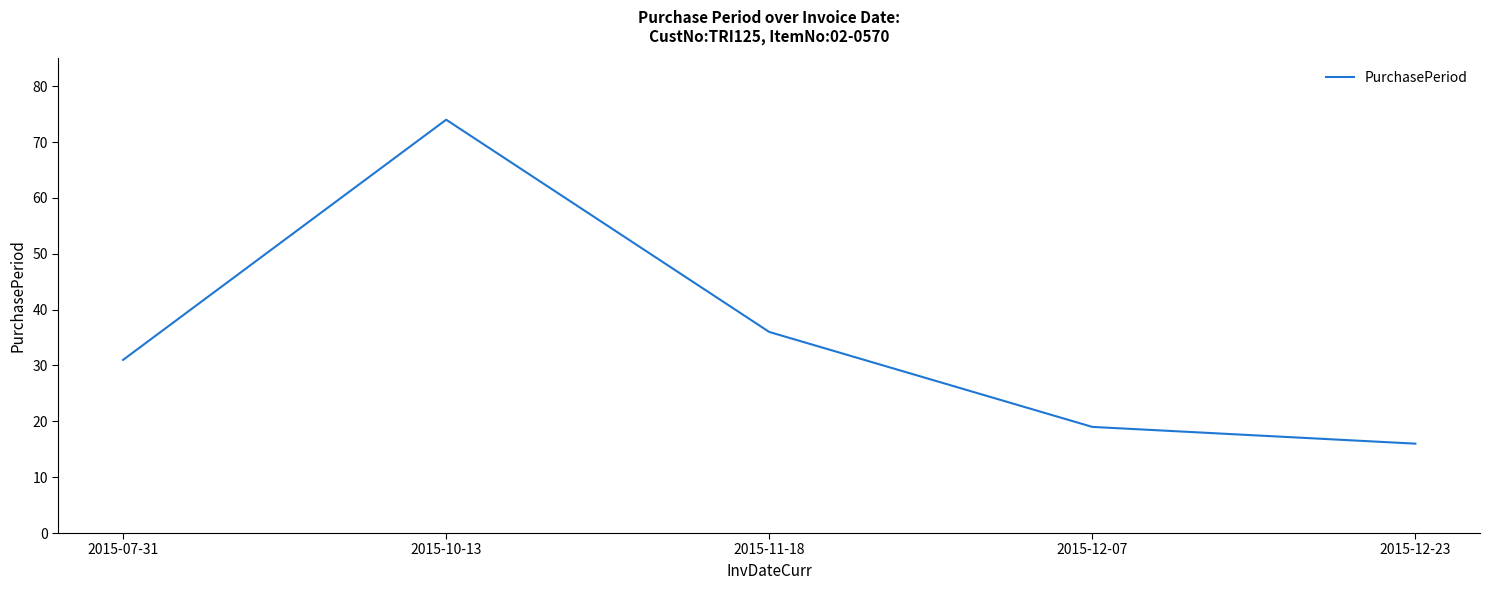

Rank the categories by value from lowest to highest.

2015-12-23, 2015-12-07, 2015-07-31, 2015-11-18, 2015-10-13